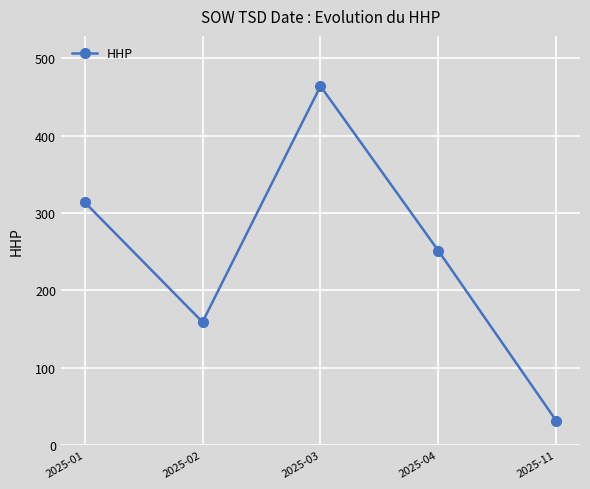

True or false: the data shows 251 at 2025-04.

True